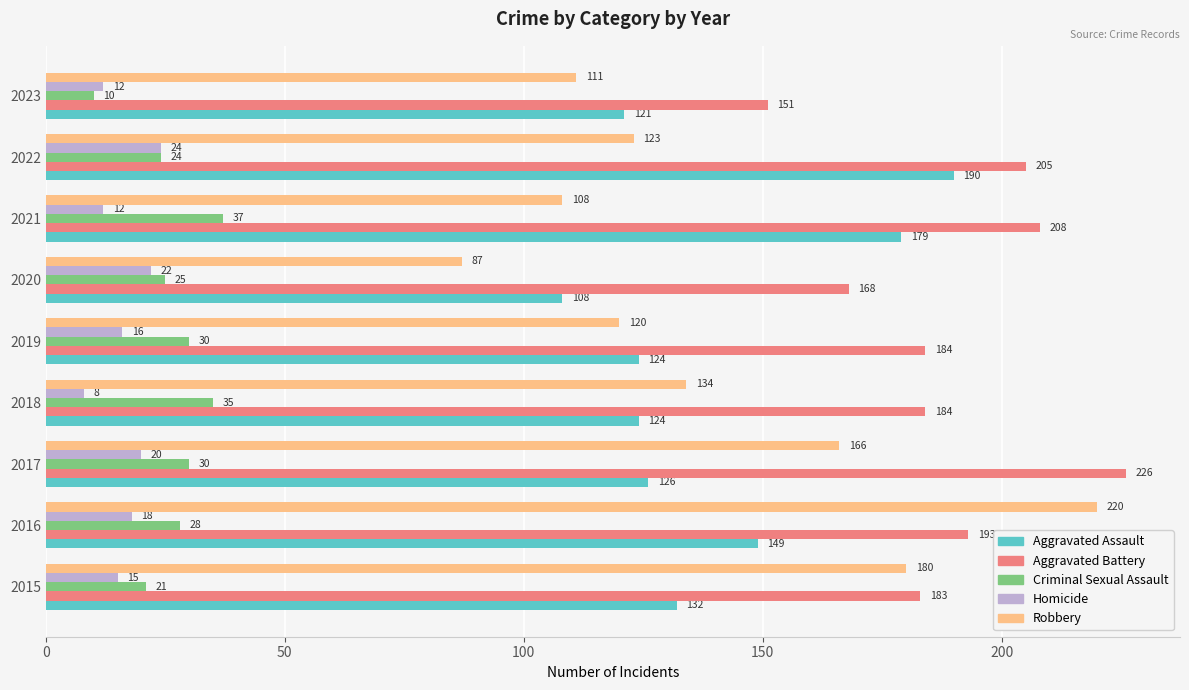

True or false: Aggravated Assault has a value of 223 at 2016.

False